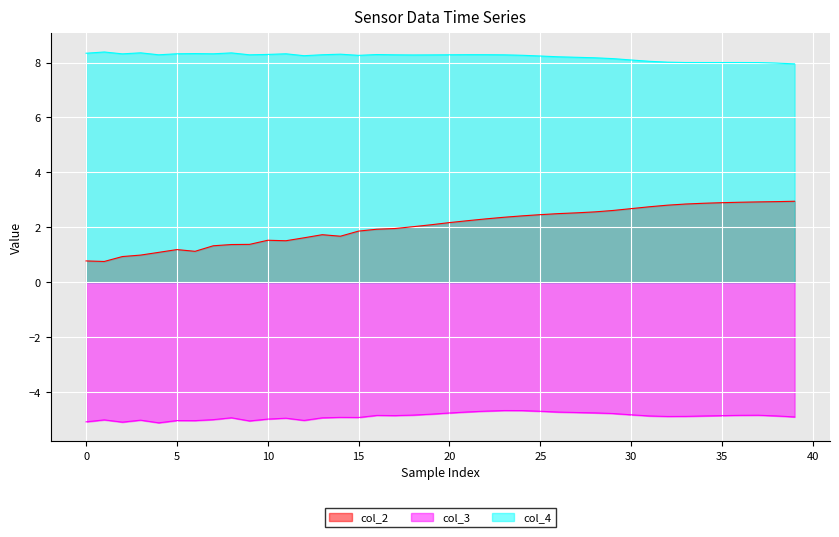

Reading left to right, list all the values displayed in this chart.

col_2: 0.8	0.8	0.9	1.0	1.1	1.2	1.1	1.3	1.4	1.4	1.5	1.5	1.6	1.7	1.7	1.9	1.9	2.0	2.0	2.1	2.2	2.2	2.3	2.4	2.4	2.5	2.5	2.5	2.6	2.6	2.7	2.7	2.8	2.8	2.9	2.9	2.9	2.9	2.9	2.9
col_3: -5.1	-5.0	-5.1	-5.0	-5.1	-5.0	-5.0	-5.0	-4.9	-5.1	-5.0	-5.0	-5.0	-4.9	-4.9	-4.9	-4.9	-4.9	-4.8	-4.8	-4.8	-4.7	-4.7	-4.7	-4.7	-4.7	-4.7	-4.7	-4.8	-4.8	-4.8	-4.9	-4.9	-4.9	-4.9	-4.9	-4.8	-4.8	-4.9	-4.9
col_4: 8.3	8.4	8.3	8.4	8.3	8.3	8.3	8.3	8.4	8.3	8.3	8.3	8.3	8.3	8.3	8.3	8.3	8.3	8.3	8.3	8.3	8.3	8.3	8.3	8.3	8.2	8.2	8.2	8.2	8.1	8.1	8.0	8.0	8.0	8.0	8.0	8.0	8.0	8.0	8.0